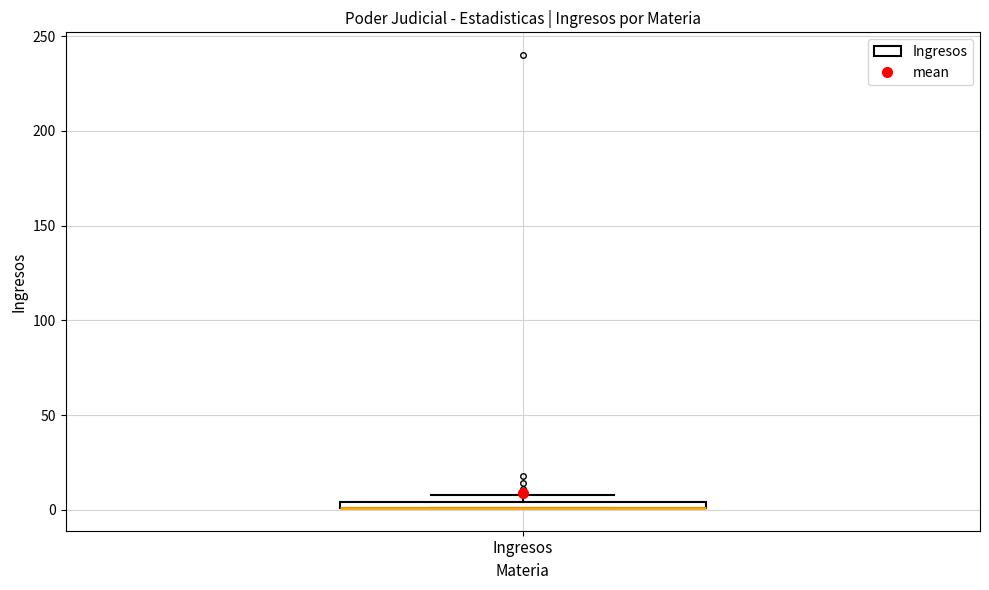

Where is the upper edge of the box for Ingresos on the y-axis? The values are not printed on the chart, so give them approximately, as read against the axis.

5